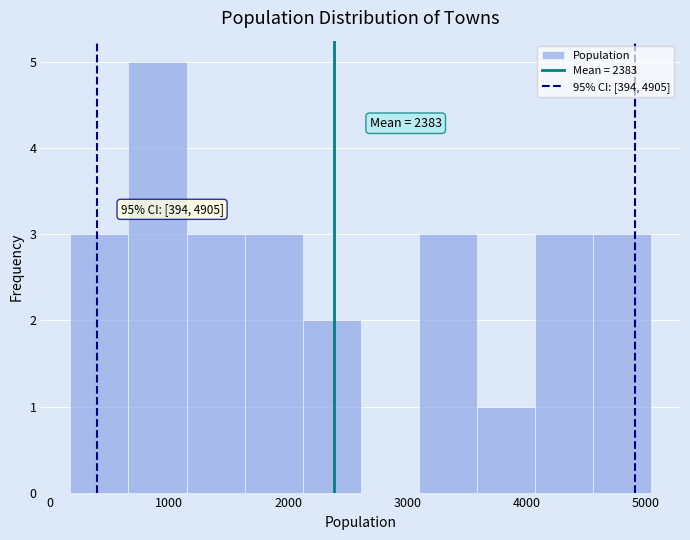

Over which range of the x-axis is the bar tallest?

700 to 1100